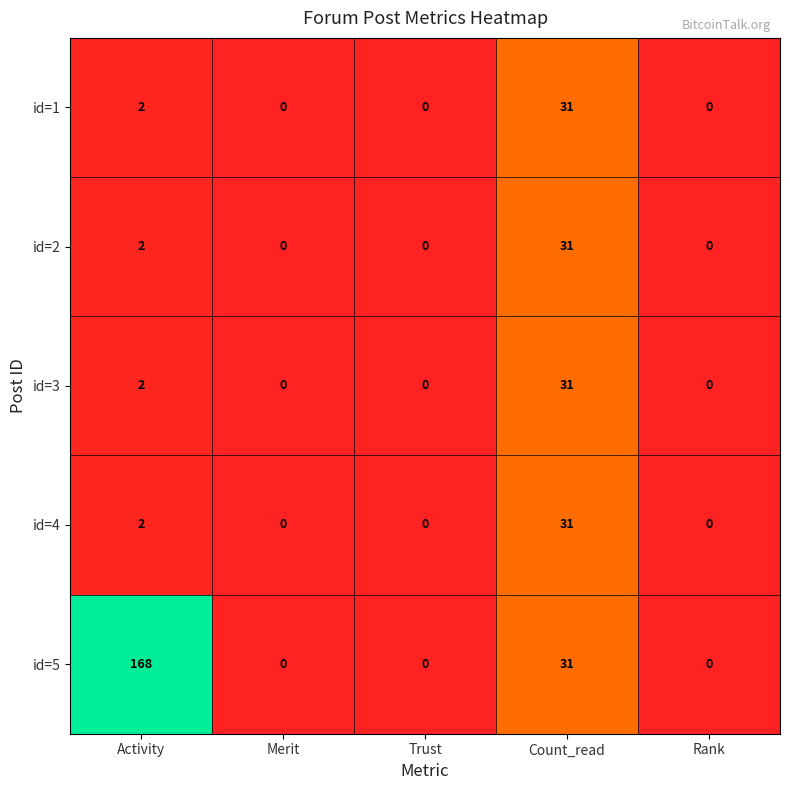

Between Activity and Merit, which series saw the biggest shift?

id=5